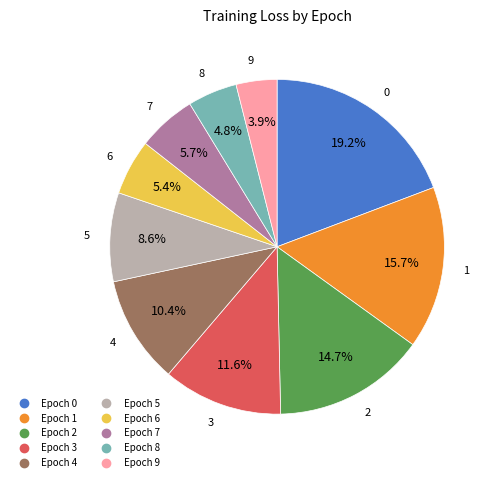

Does any single category account for the majority?

No